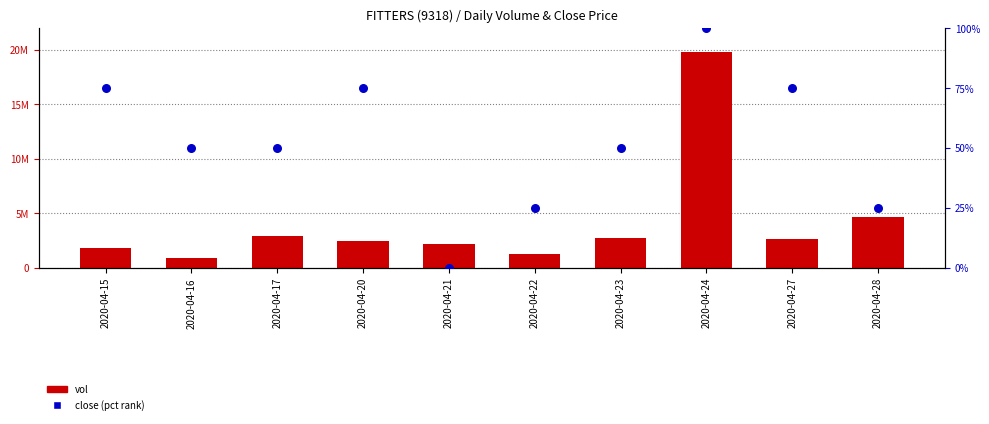

At how many categories does at least one series exceed 100337?

10